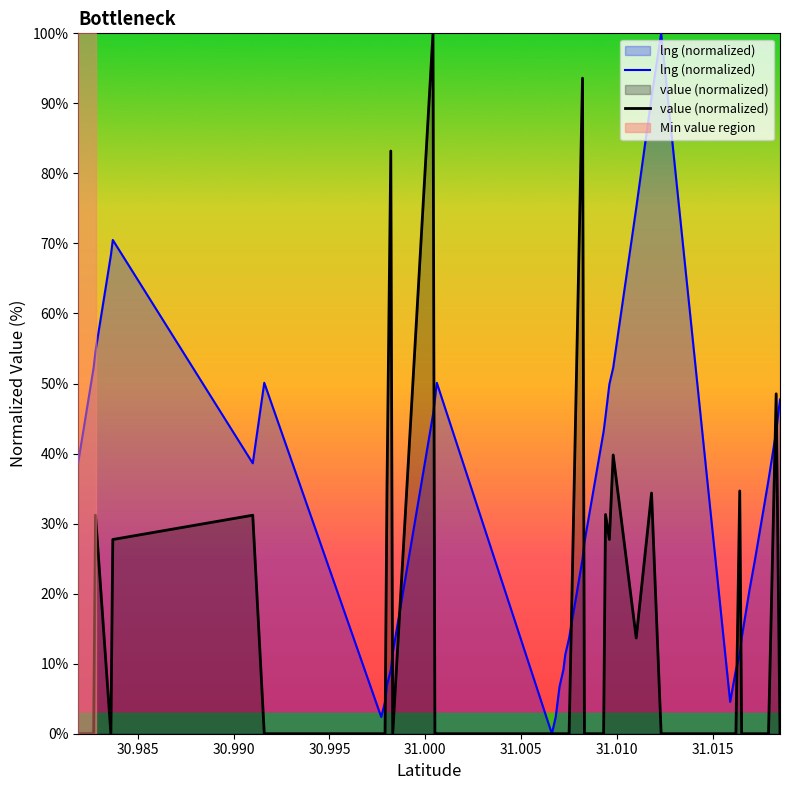

List the series in order of their overall mean, lowest first.

value (normalized), lng (normalized)